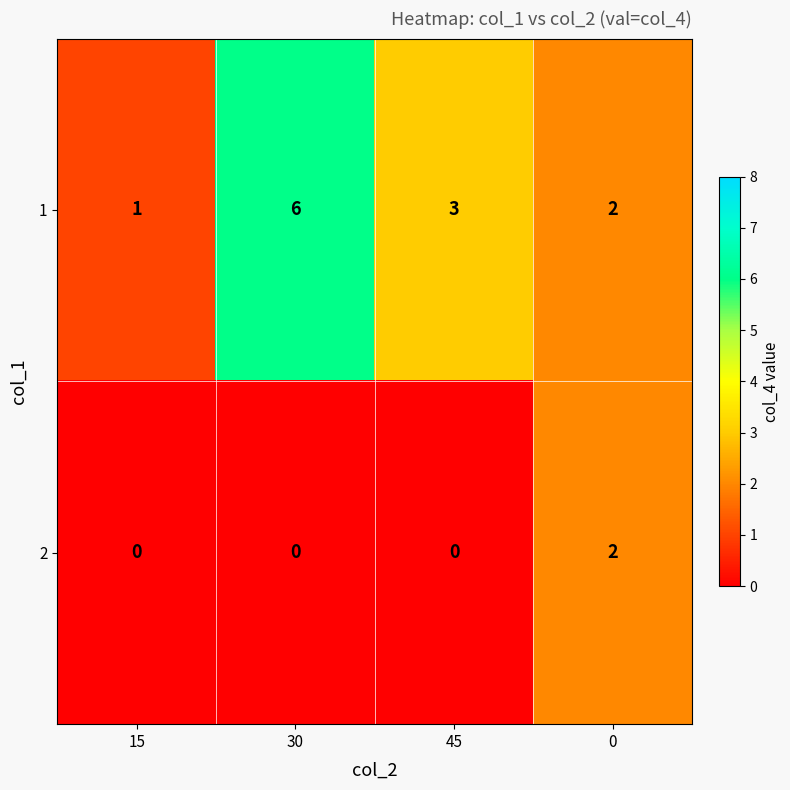

List the series in order of their overall mean, lowest first.

2, 1